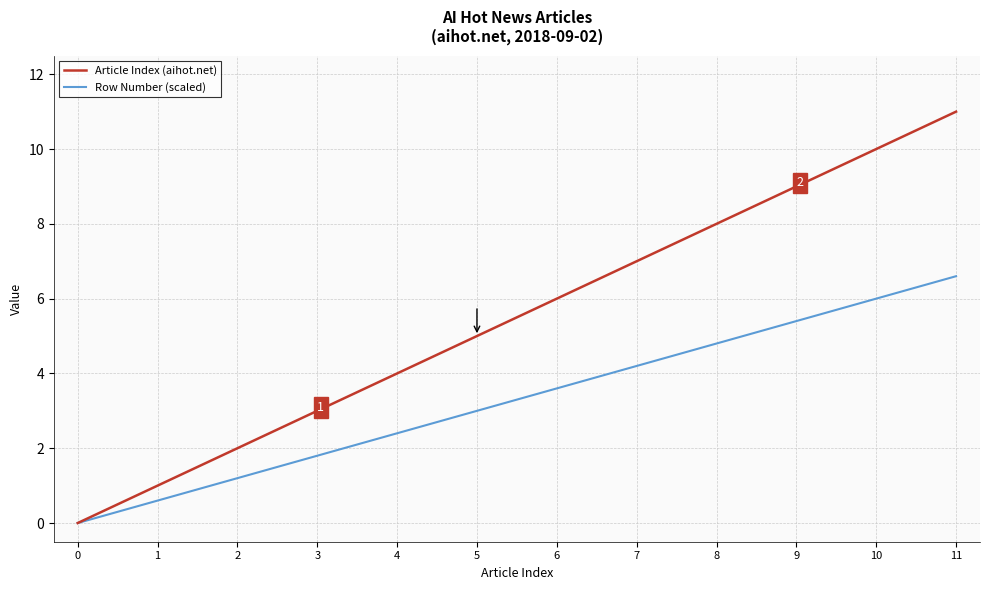

How many categories are shown in the chart?

12